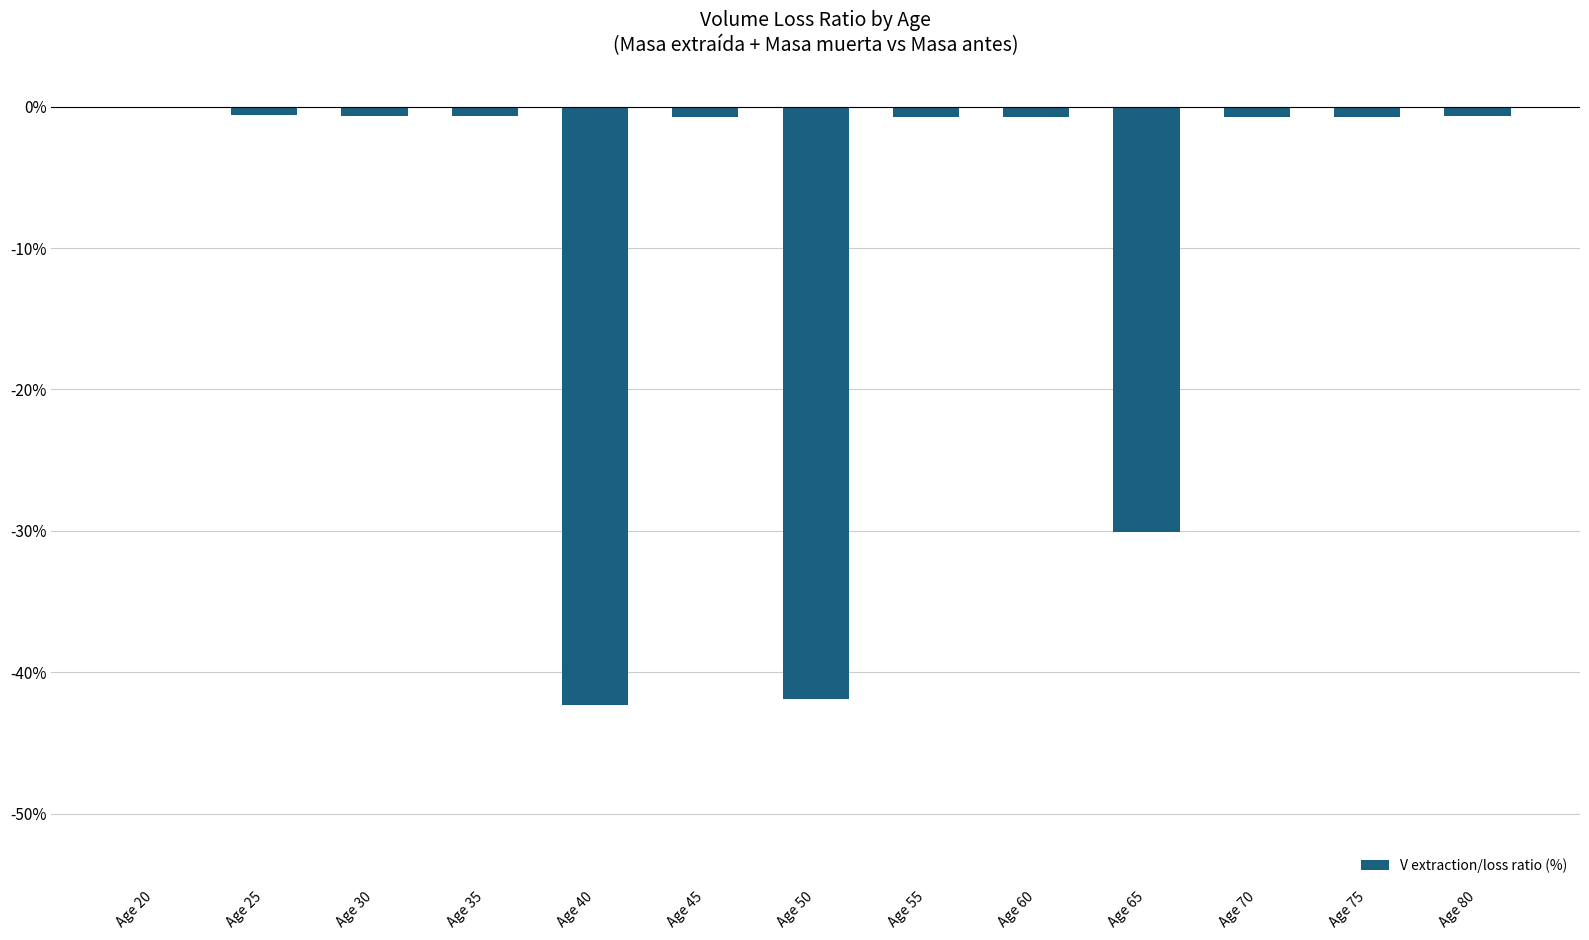

Read the value at Age 40.

-42.4